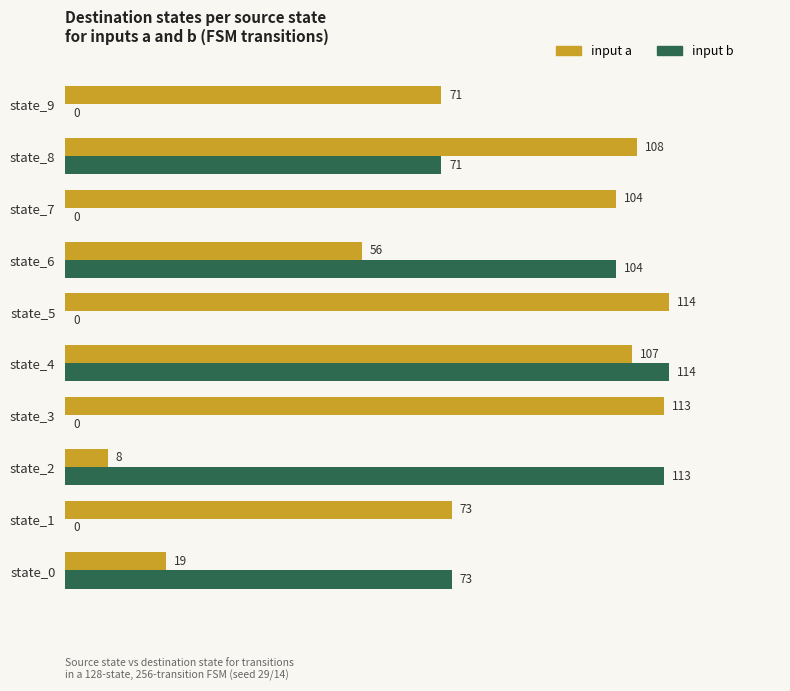

Which series has the largest range (max minus min)?

input b